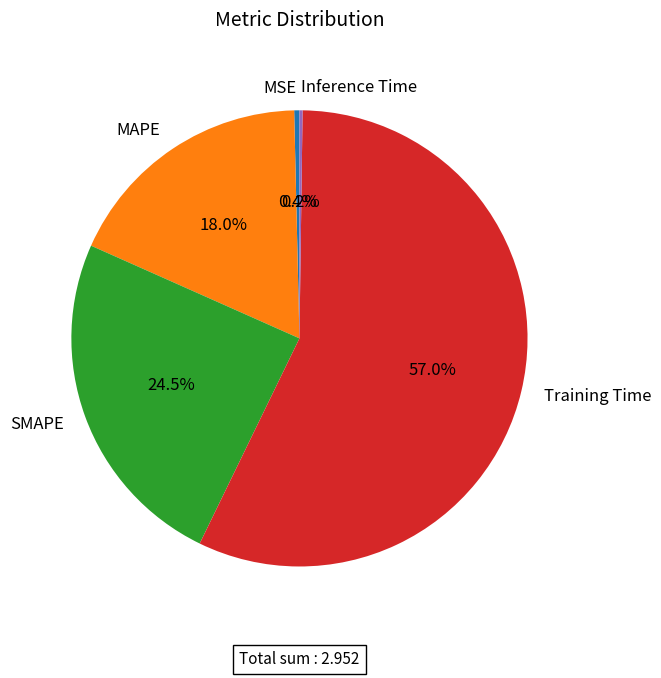

Which slice is the largest?

Training Time